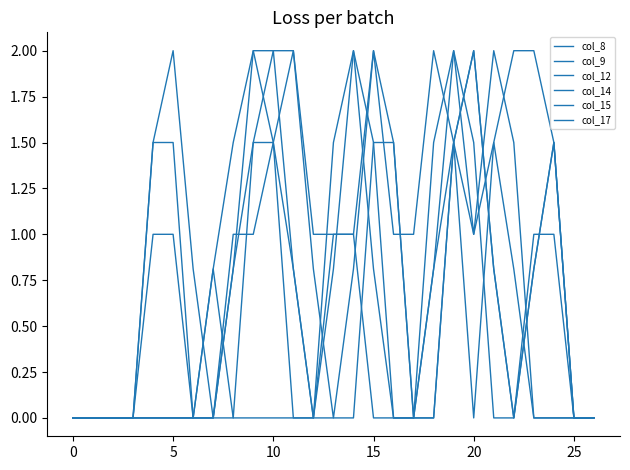

At which category does col_9 reach its first local peak?

9